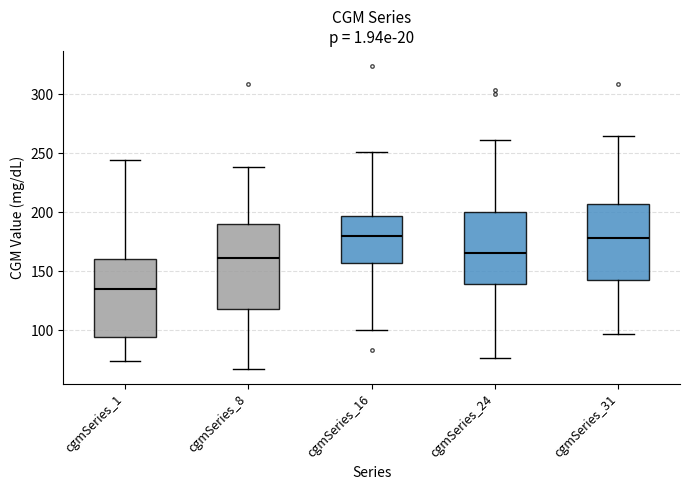

Reading left to right, transcribe this box plot: for each box, give where its median line is, the range the box spans, and where its two whiskers end, as read against the y-axis. The values are not printed on the chart, so give them approximately, as read against the axis.

cgmSeries_1: median 135, box 95 to 160, whiskers 75 to 245
cgmSeries_8: median 160, box 120 to 190, whiskers 65 to 240
cgmSeries_16: median 180, box 155 to 195, whiskers 100 to 250
cgmSeries_24: median 165, box 140 to 200, whiskers 75 to 260
cgmSeries_31: median 180, box 145 to 205, whiskers 95 to 265